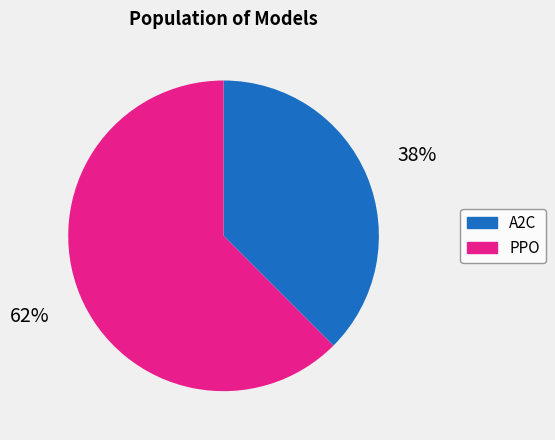

How many segments does this pie chart have?

2